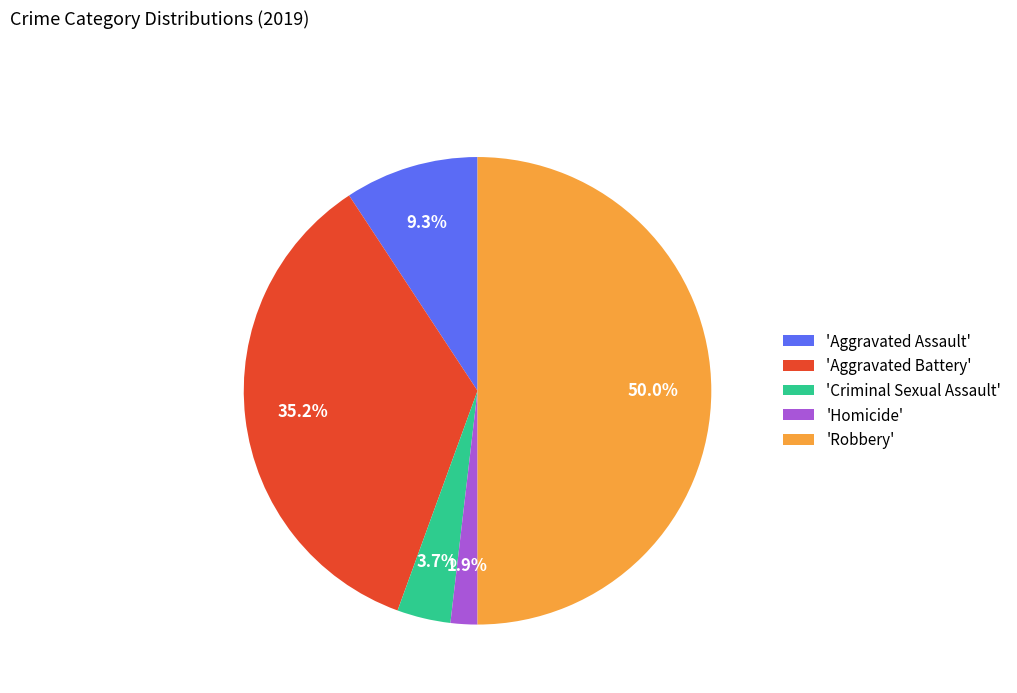

How much of the chart is everything except 'Aggravated Assault'?

90.7%